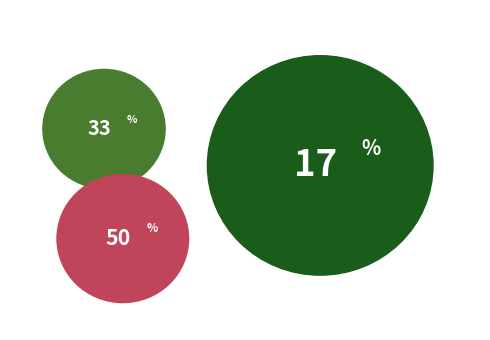

To the nearest percent, what percentage of the pie is 1jing?

33%